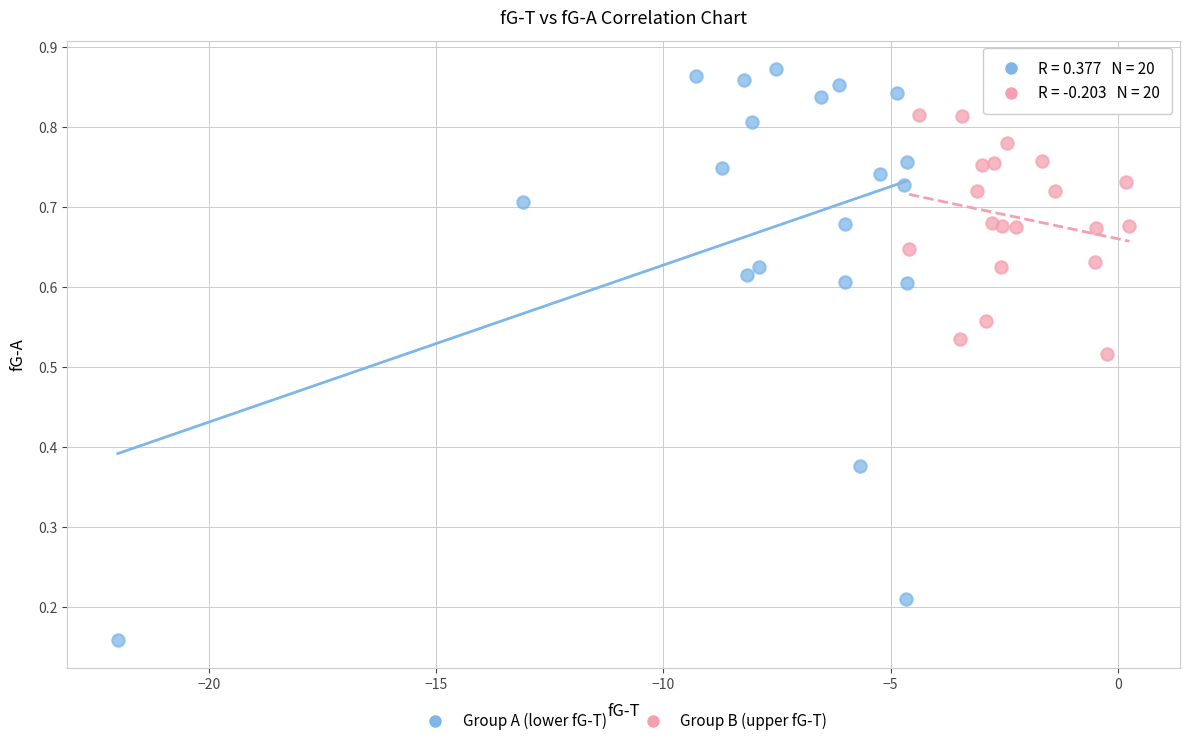

Which series contains the highest Y value?

Group A (lower fG-T)